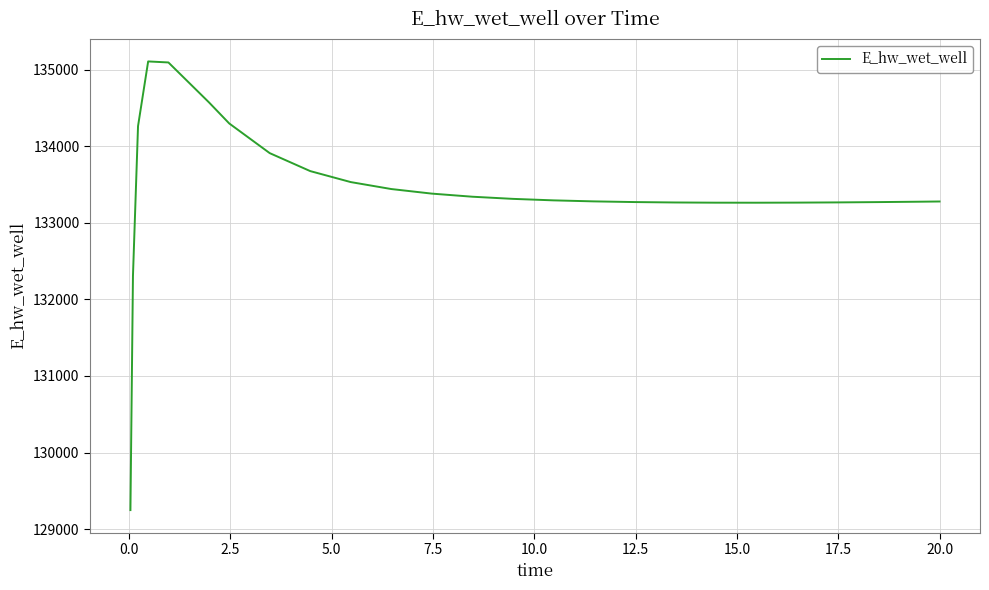

What is the difference between the maximum and minimum values?

5859.1